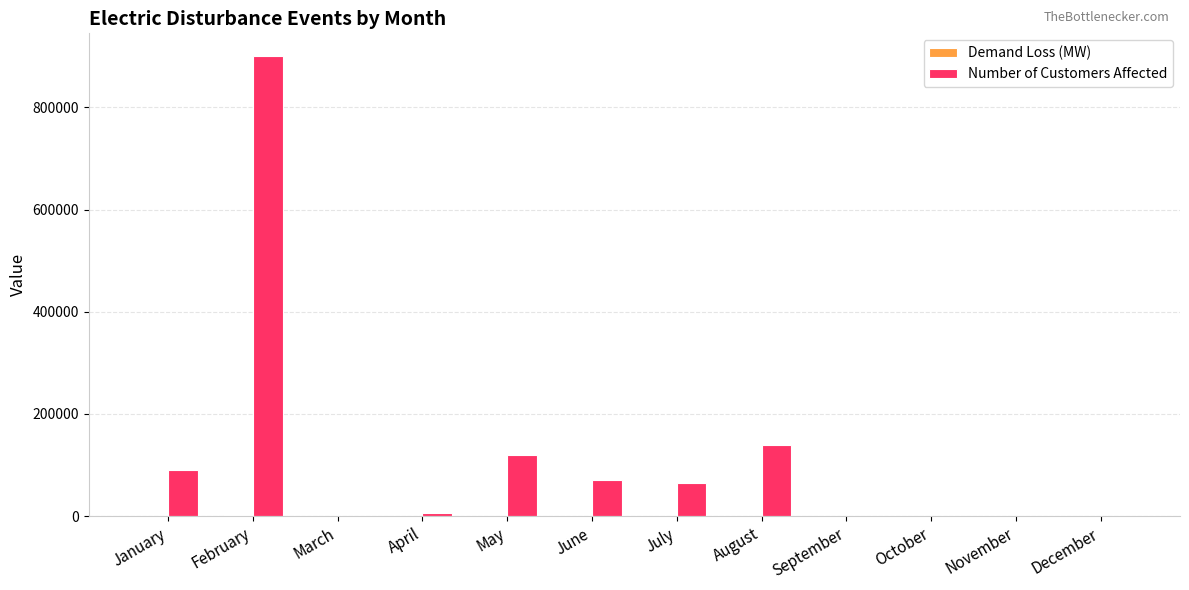

Is it true that Number of Customers Affected equals 140000 at August?

True